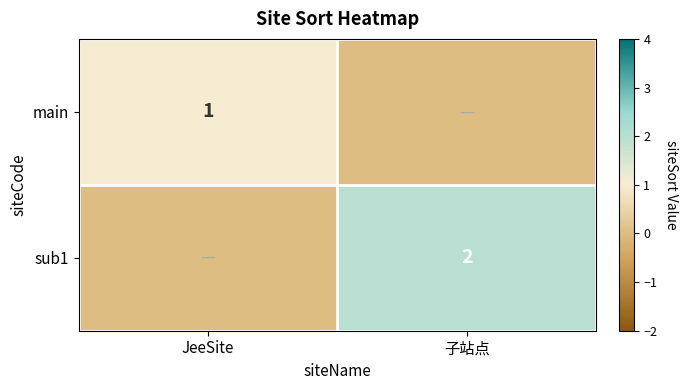

Is it true that main equals 2 at JeeSite?

False